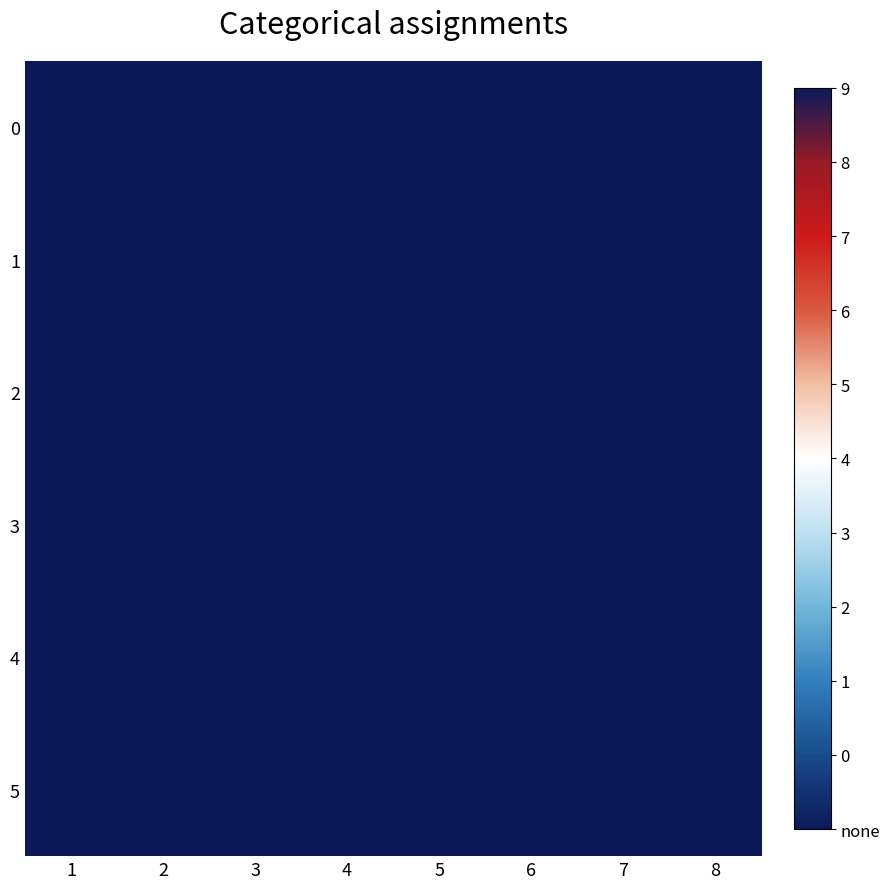

At which category is the sum across all series the highest?

1